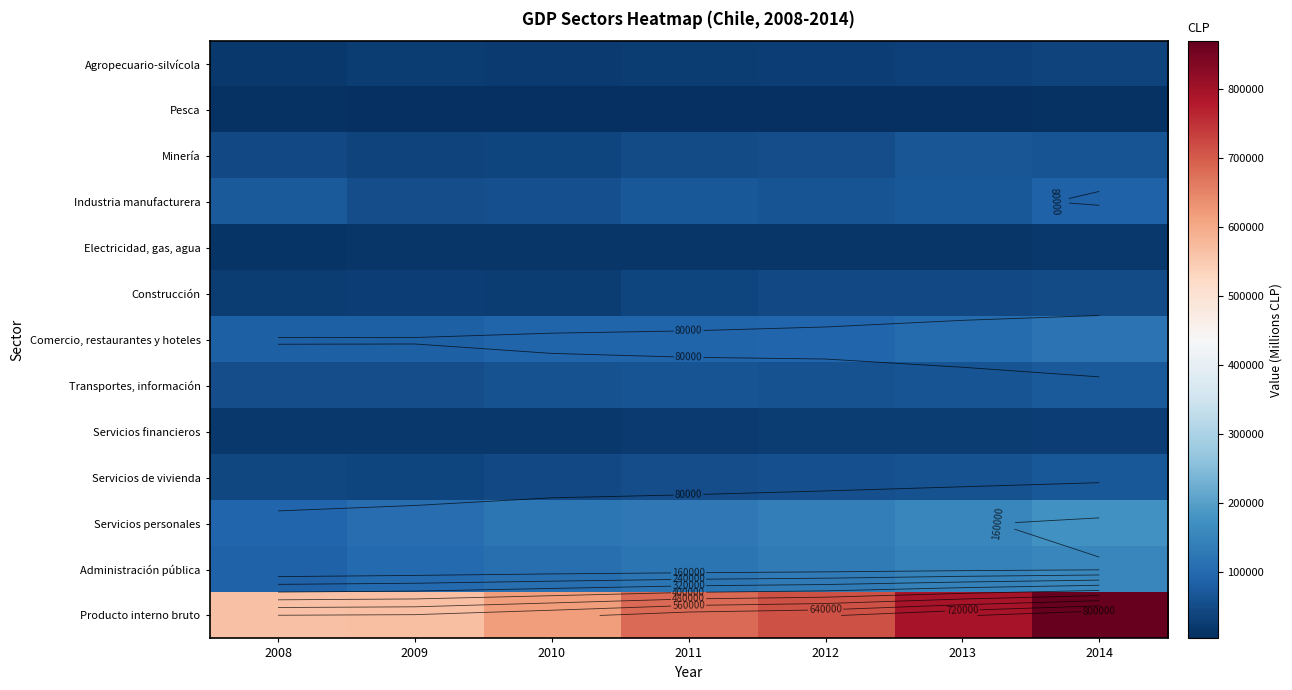

Which series has the largest total across all categories?

Producto interno bruto